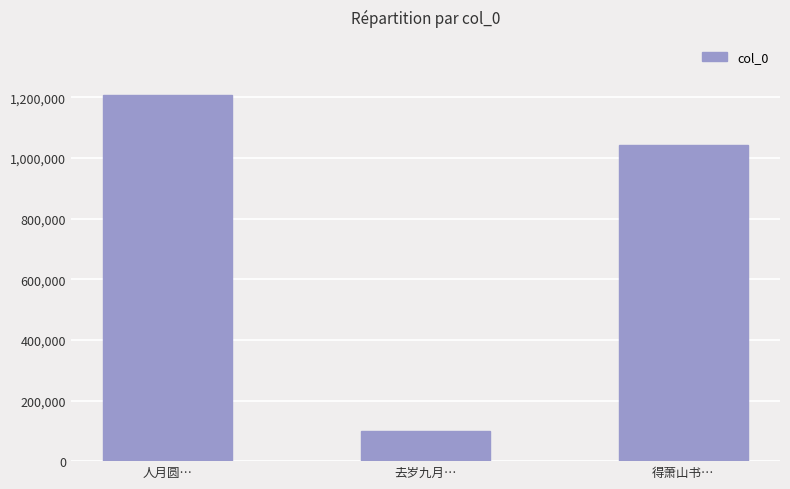

Does the chart contain any negative values?

No